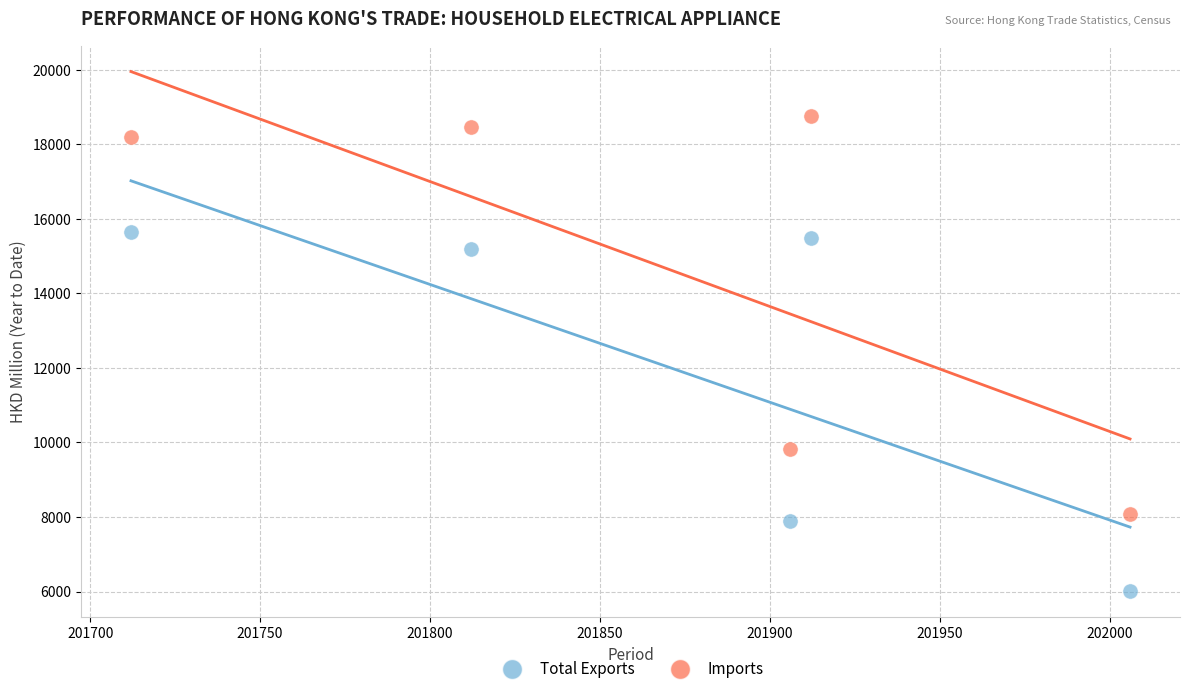

Which series has the widest spread of Y values?

Imports